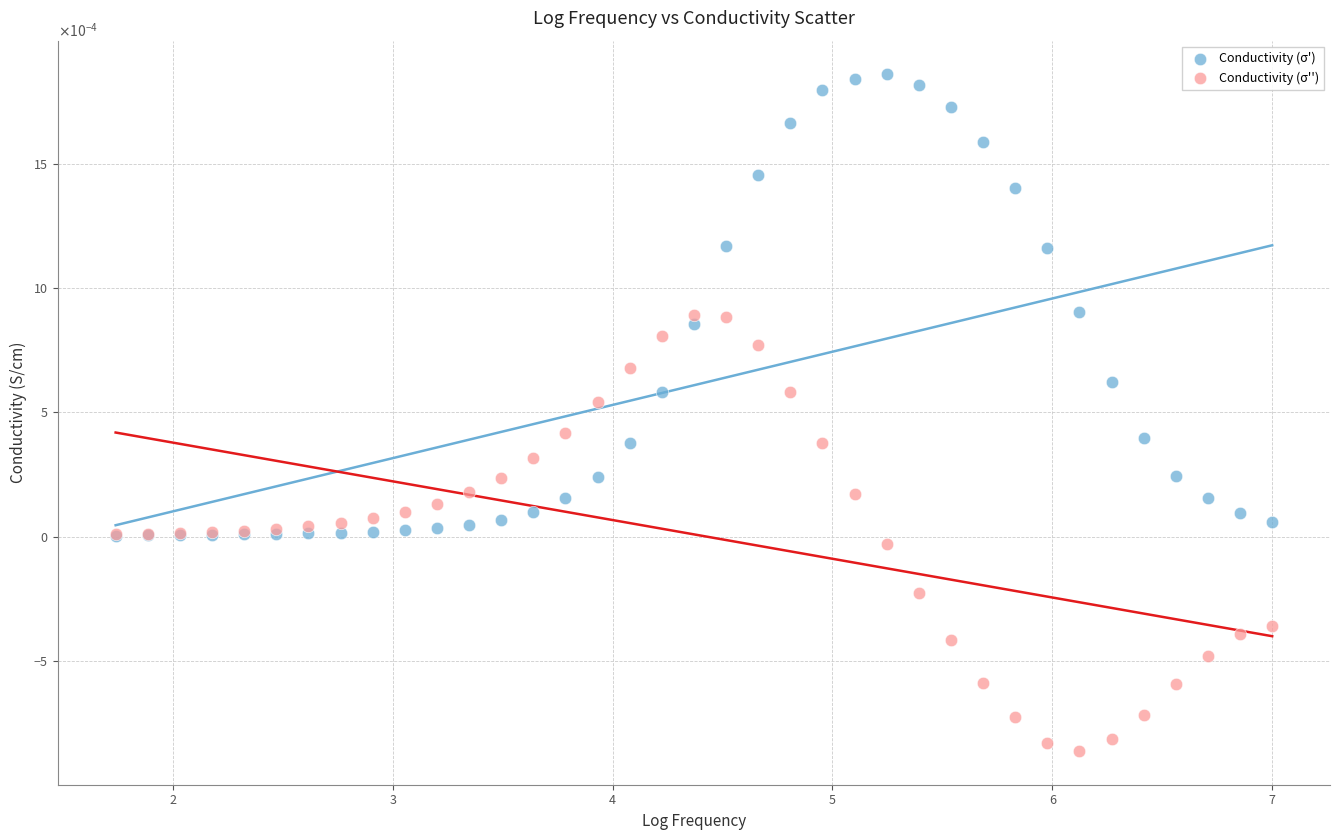

What are all the series names shown in the legend?

Conductivity (σ'), Conductivity (σ'')